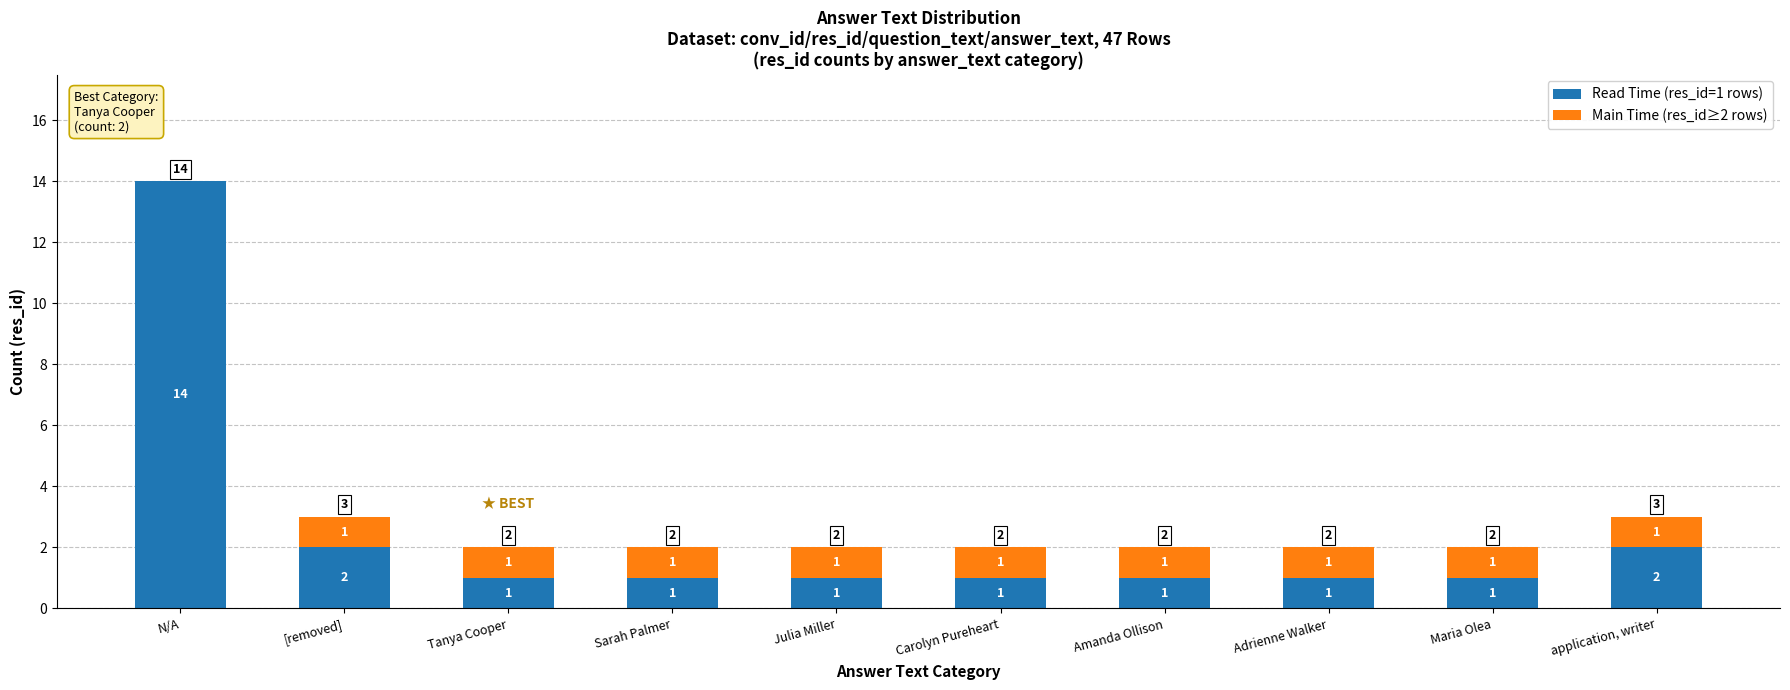

Reading right to left, what are the values for Read Time (res_id=1 rows)?

application, writer=2	Maria Olea=1	Adrienne Walker=1	Amanda Ollison=1	Carolyn Pureheart=1	Julia Miller=1	Sarah Palmer=1	Tanya Cooper=1	[removed]=2	N/A=14